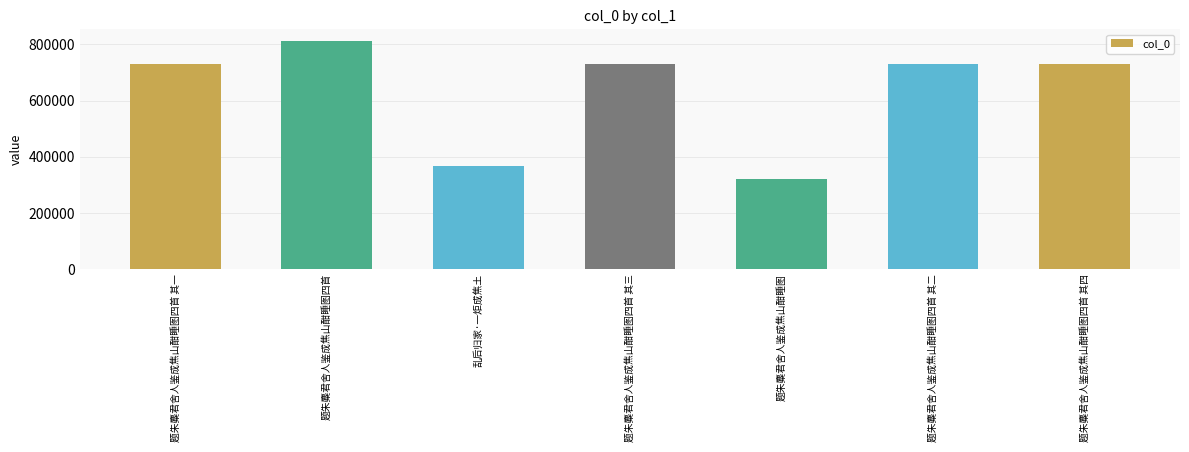

What is the difference between the second highest and second lowest values?

364862